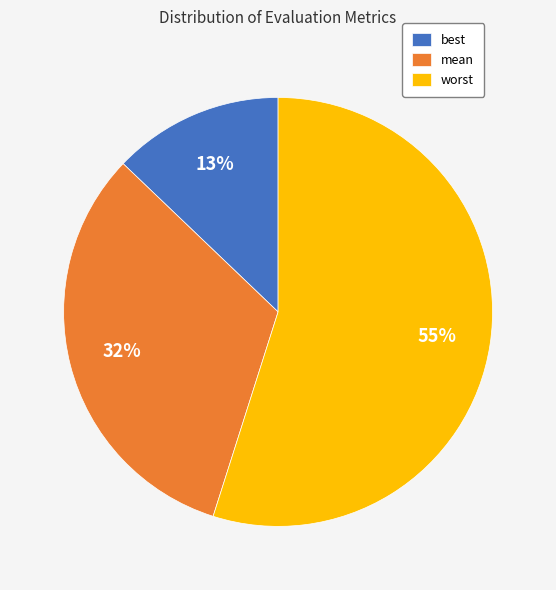

Which category has the biggest portion of the pie?

worst